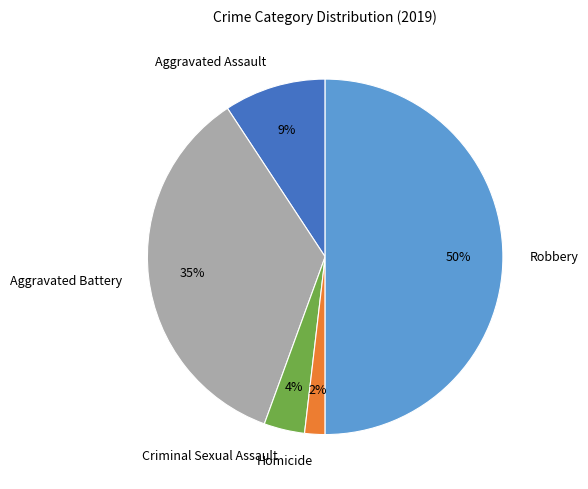

What percentage is the Homicide slice, to the nearest percent?

2%